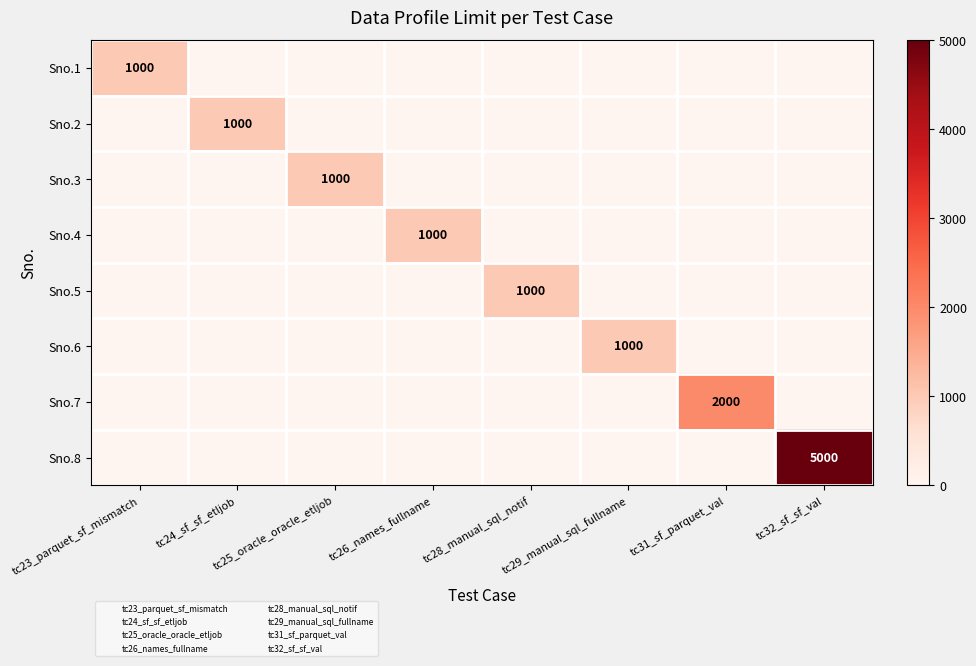

Which series has the widest spread of values?

Sno.8